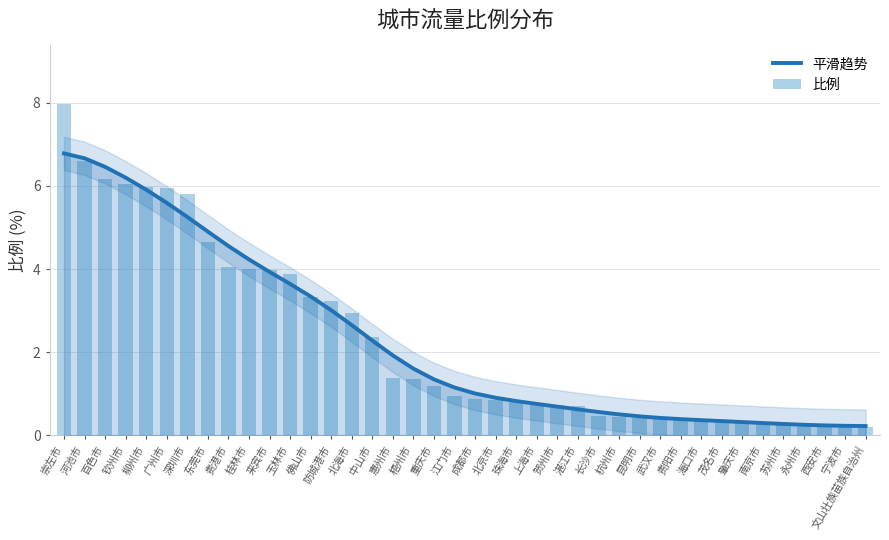

What is the highest value of the 比例 series?

8.0